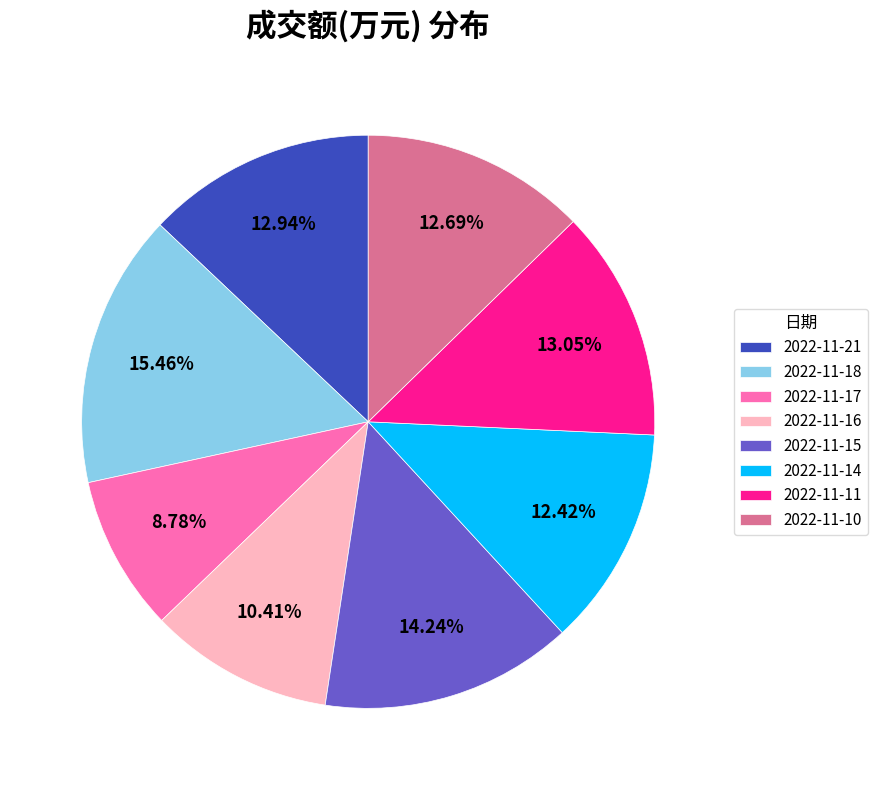

Which category has the biggest portion of the pie?

2022-11-18